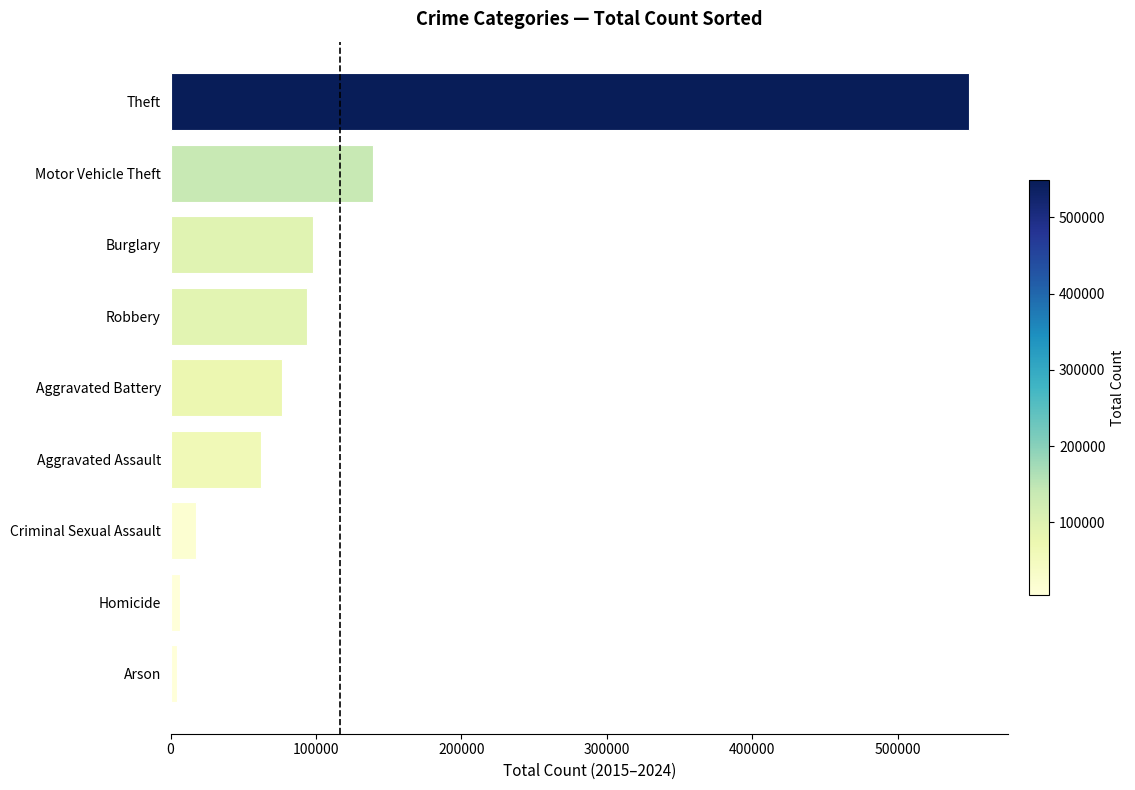

How many bars are there in total?

9